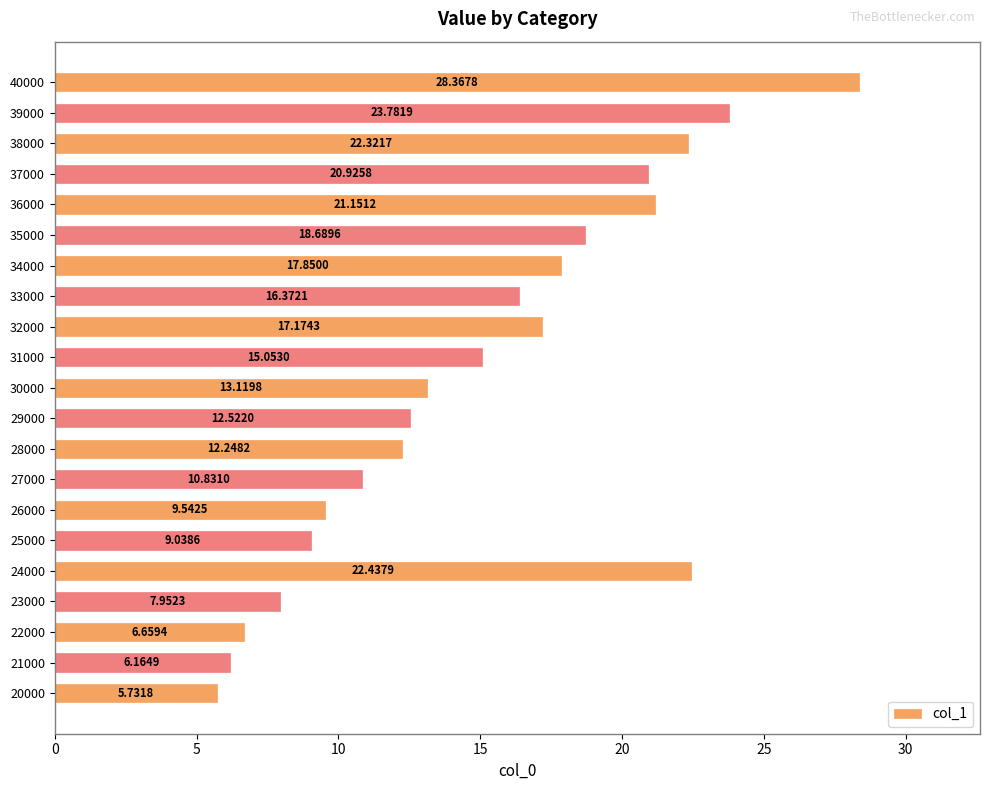

What is the sum of all values?

317.9